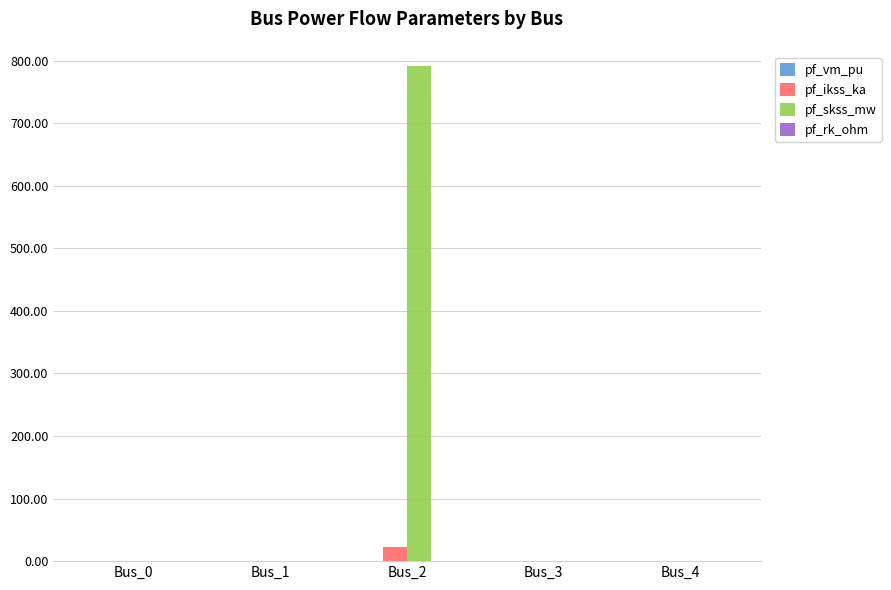

At which category is the sum across all series the highest?

Bus_2